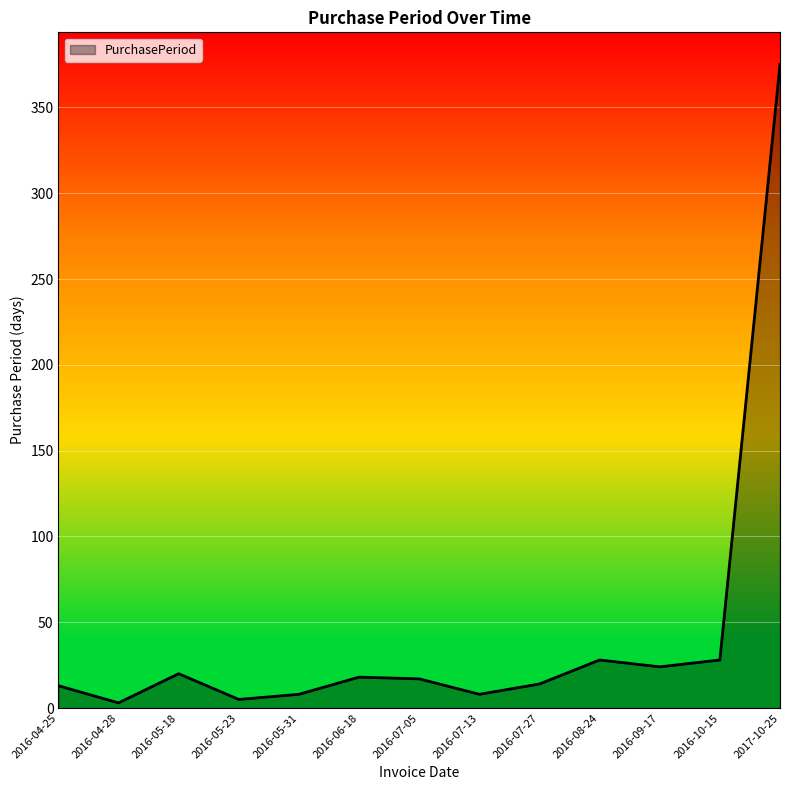

What is the difference between the maximum and minimum values?

372